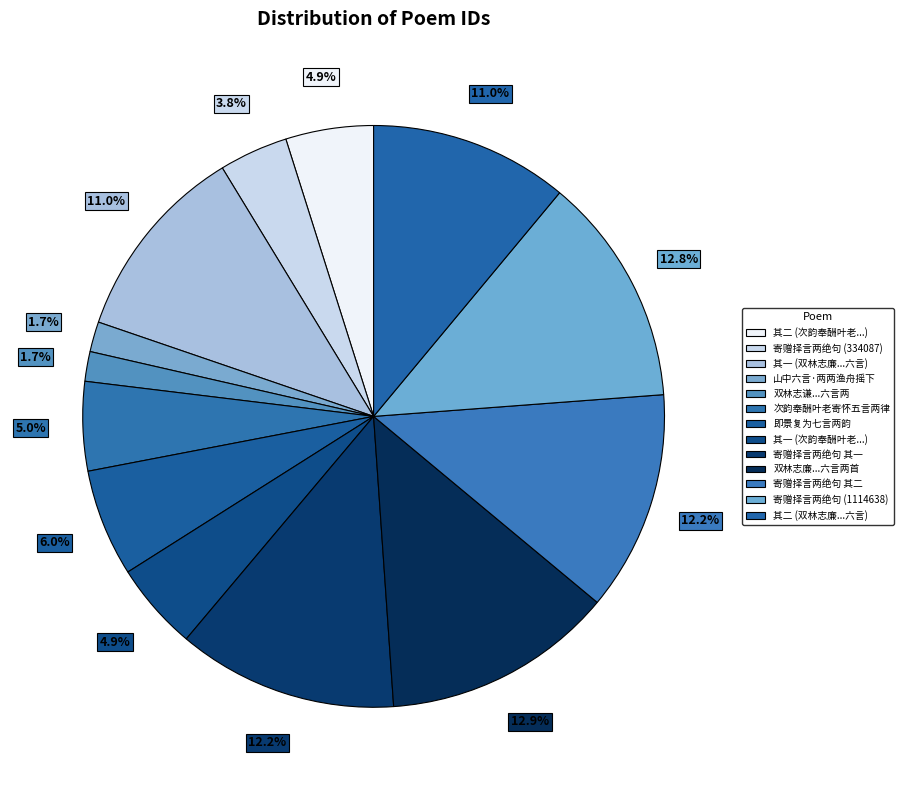

Count the number of slices in the pie.

13